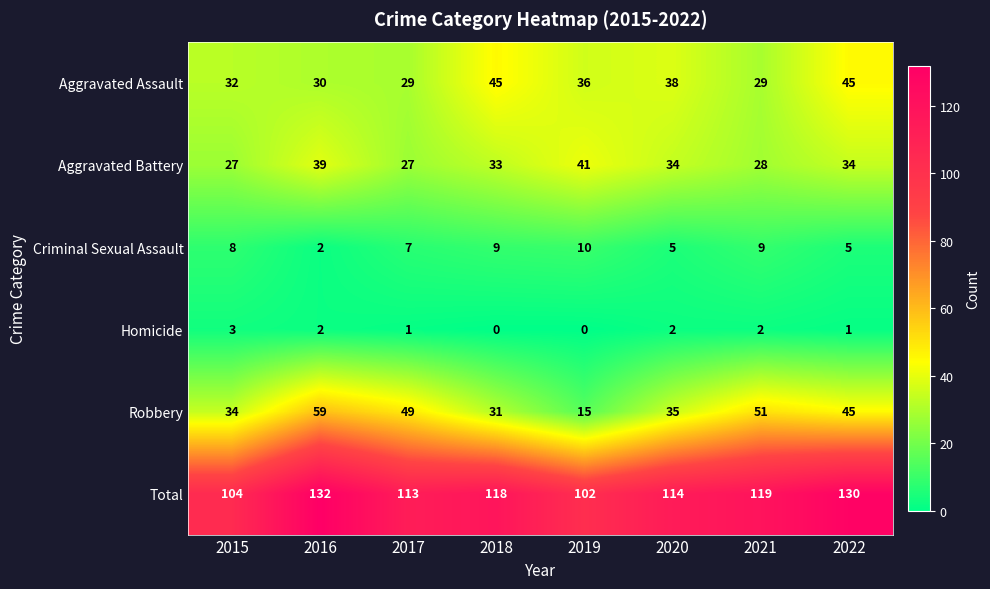

What is the highest value of the Aggravated Assault series?

45